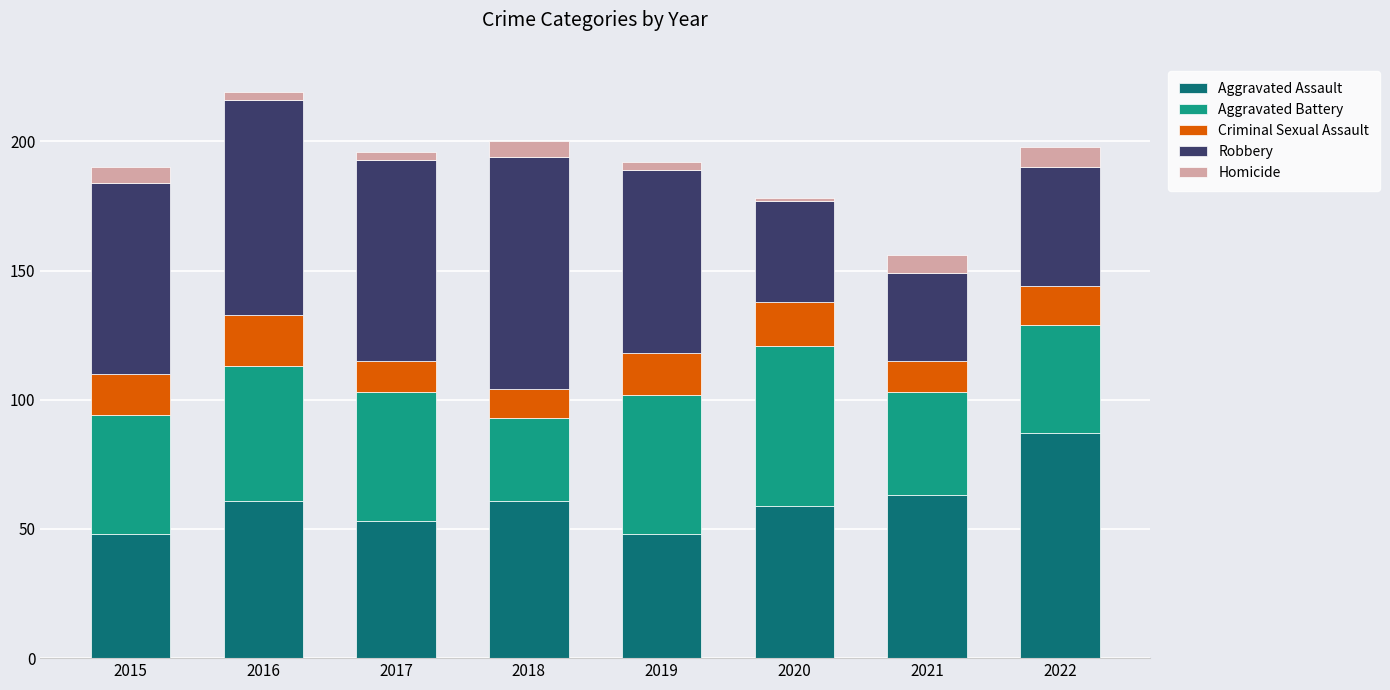

What is the difference between the second highest and second lowest values in the Aggravated Assault series?

15